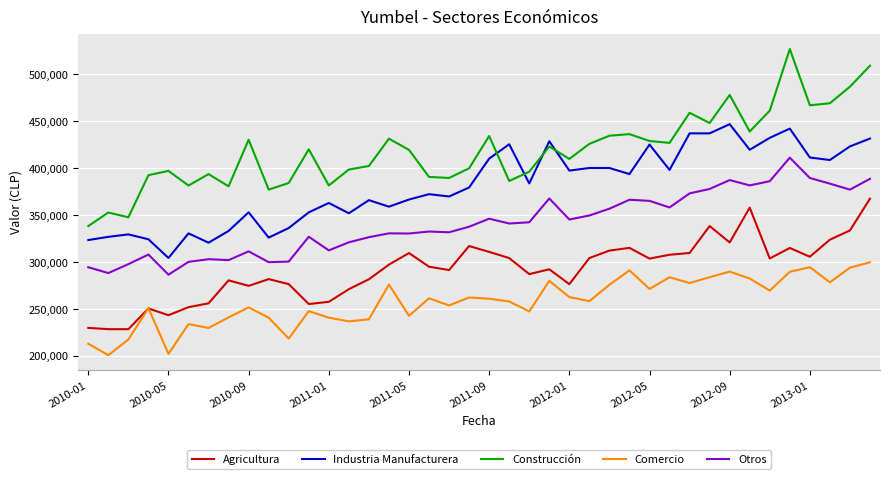

Which series has the largest total across all categories?

Construcción